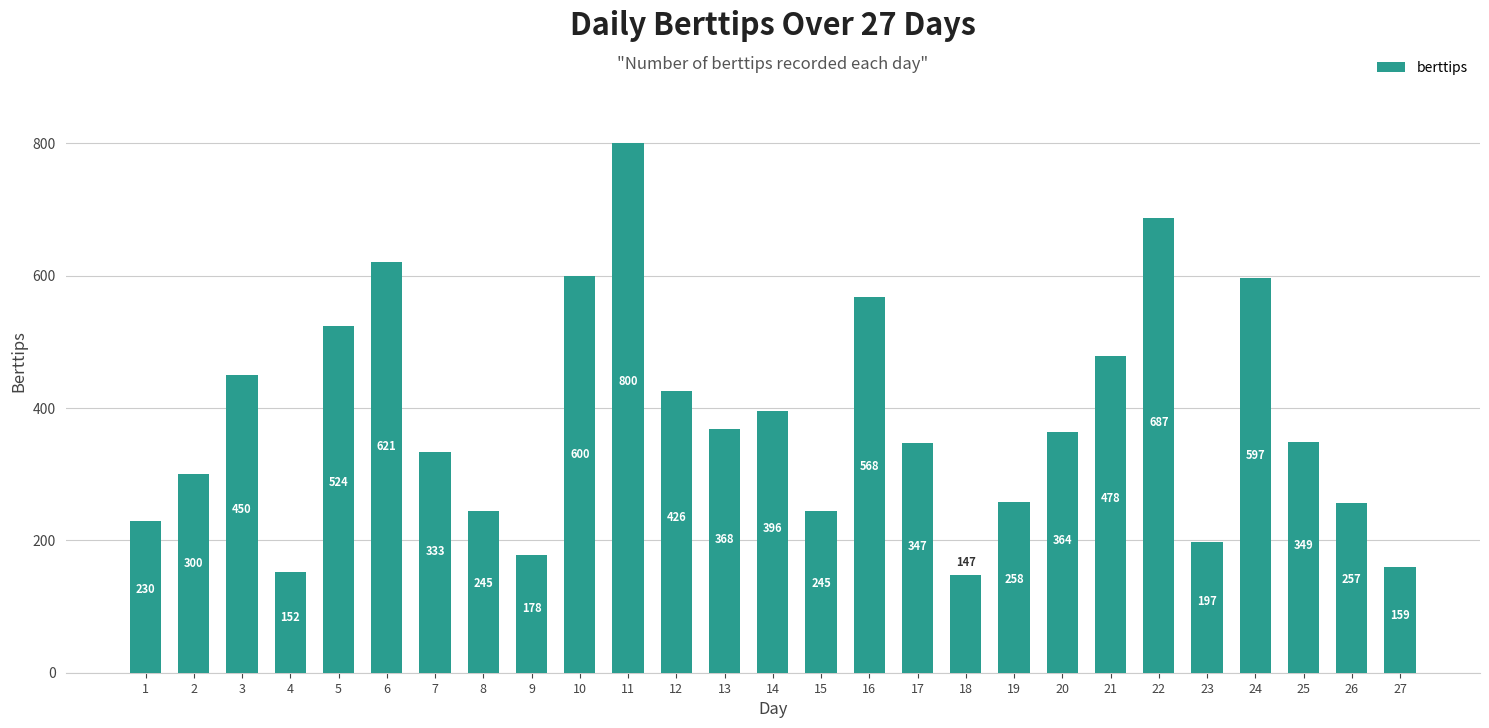

Where does the data first go above 349?

3